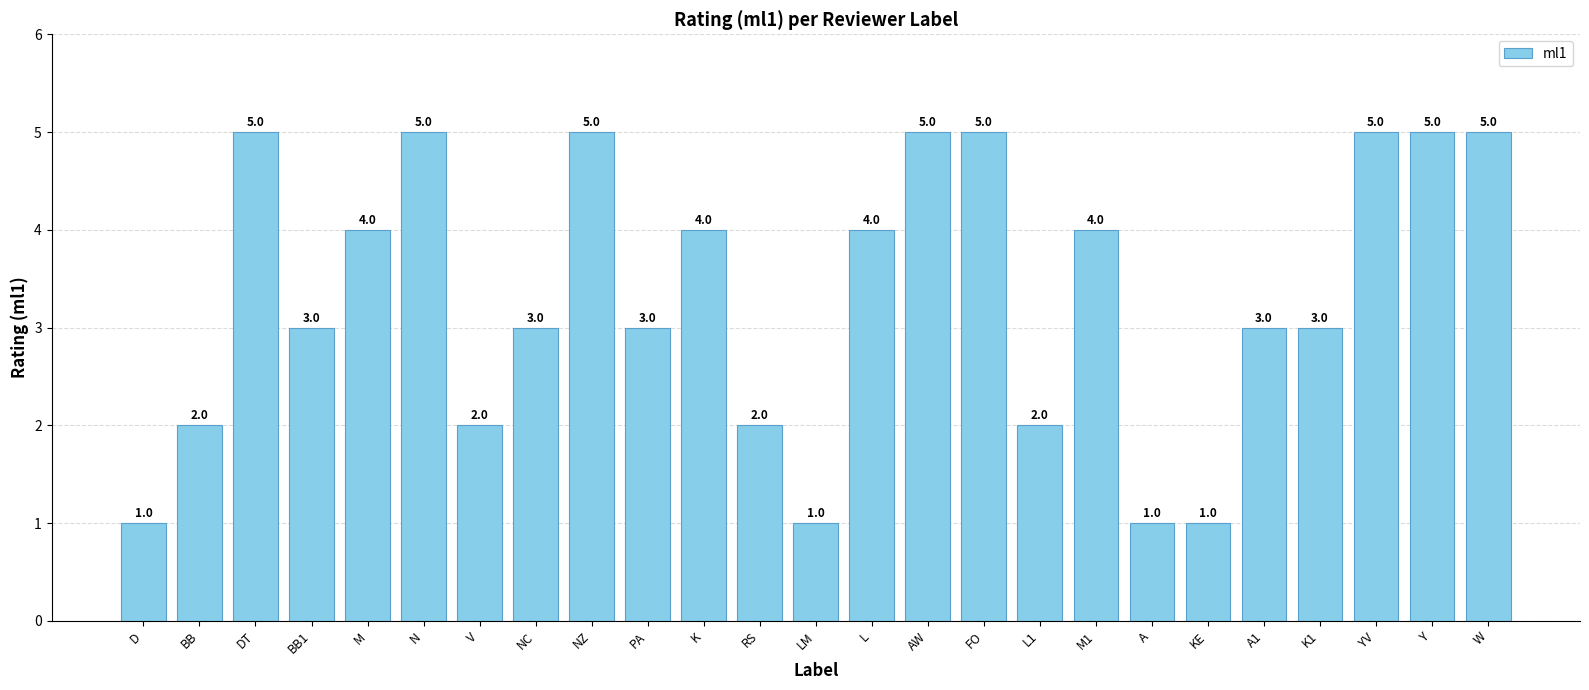

What position from the right is W?

1